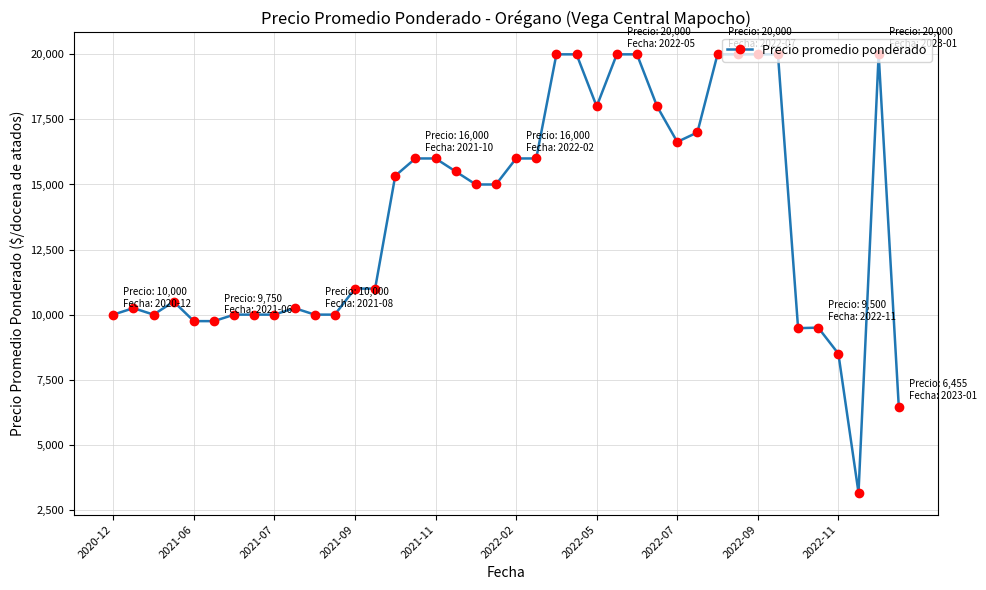

What is the difference between the second highest and minimum values?

16840